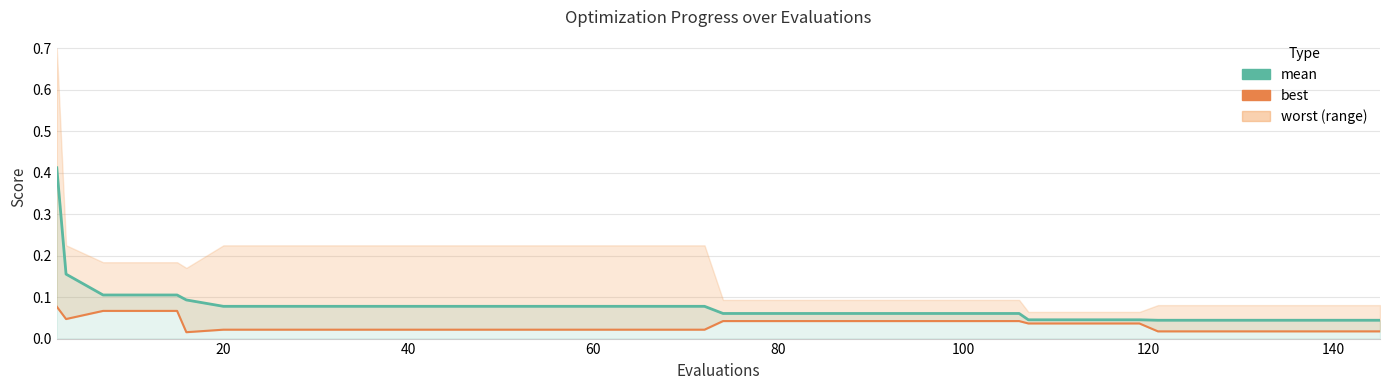

How many interior local valleys does the best series have?

2